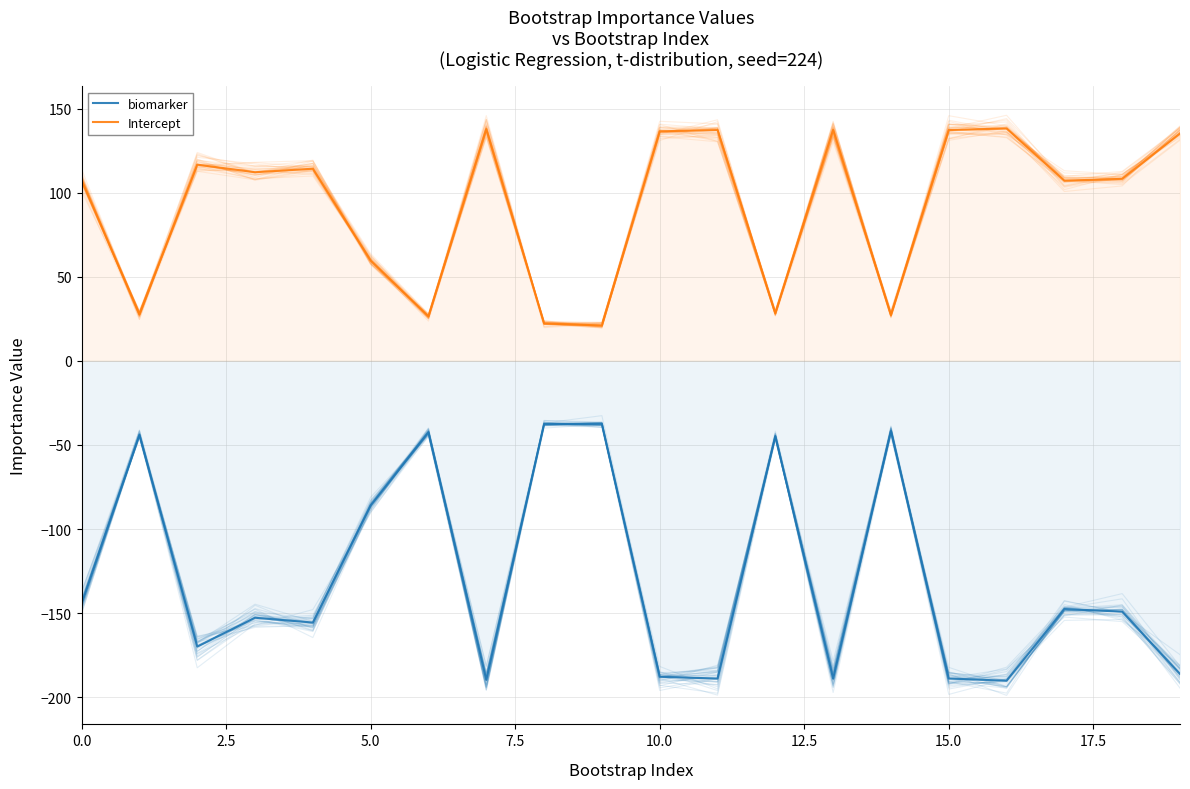

What is the spread (max minus min) of values at 11?

326.1